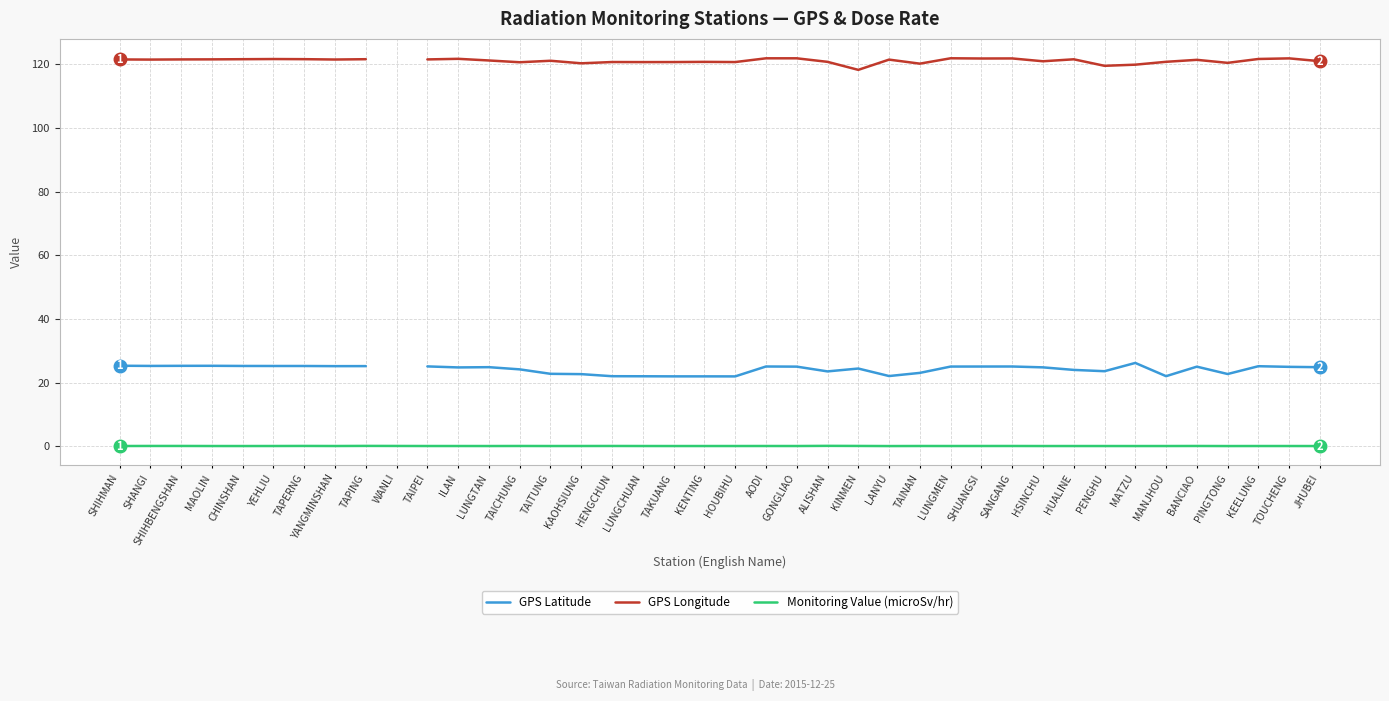

At which category is the sum across all series the highest?

AODI